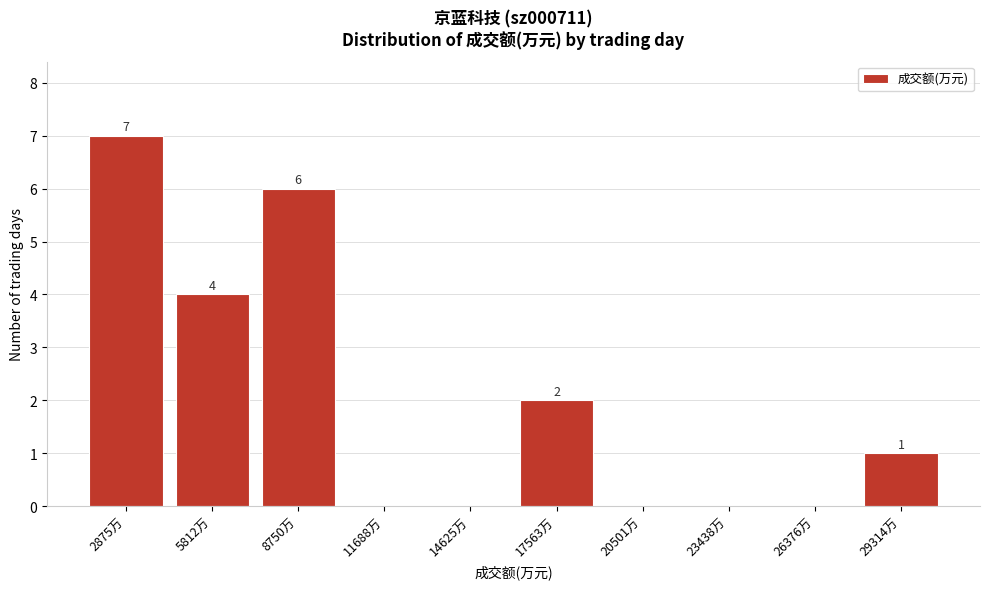

Reading right to left, transcribe all the data shown in this chart.

29314万=1	26376万=0	23438万=0	20501万=0	17563万=2	14625万=0	11688万=0	8750万=6	5812万=4	2875万=7